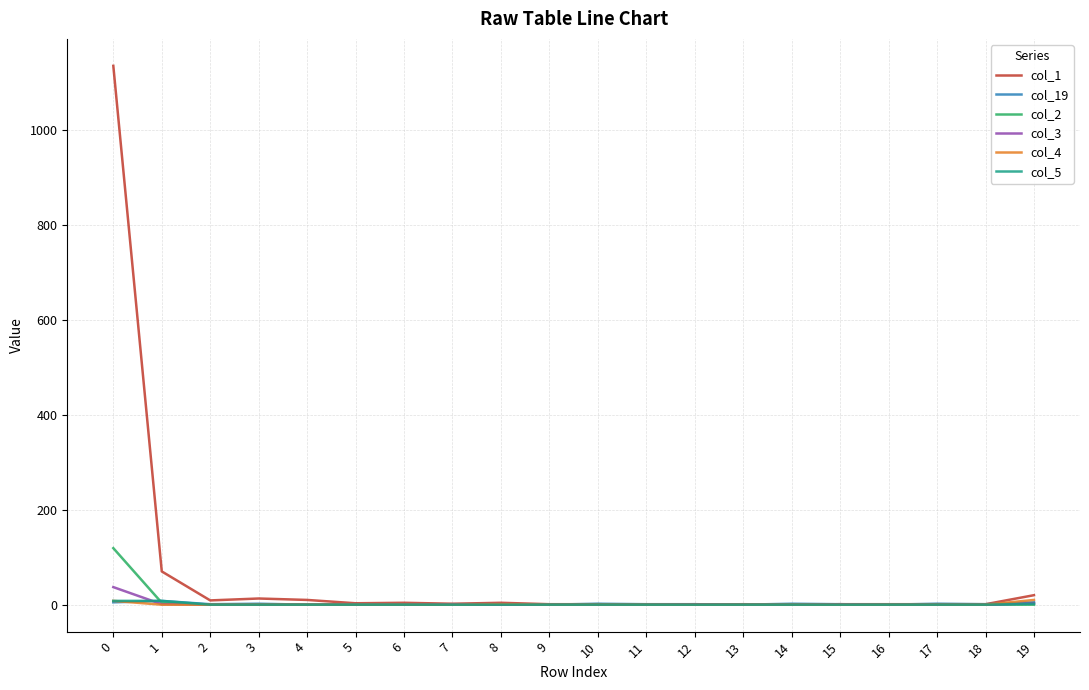

The value of col_3 at 4 is 0. True or false?

True